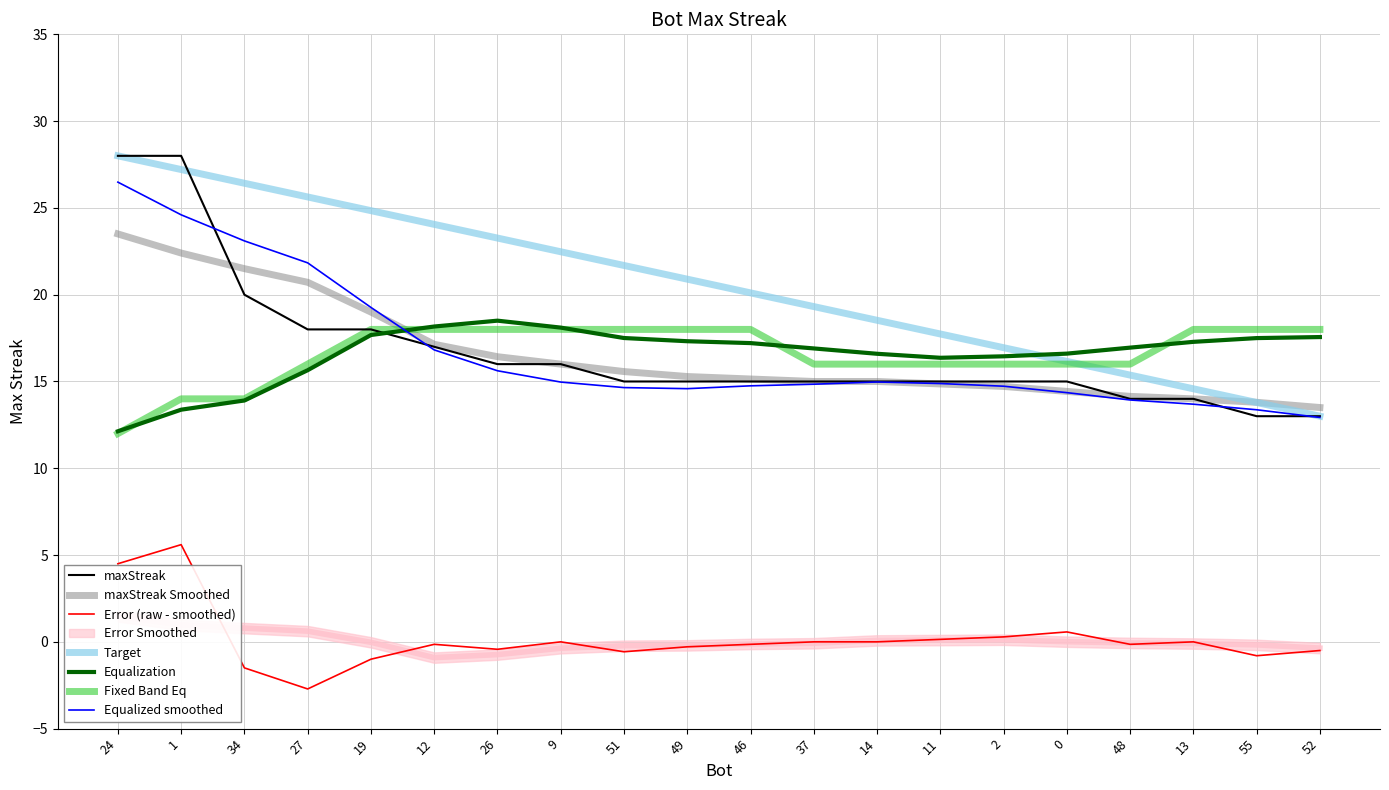

At which label does the data first exceed 15?

24